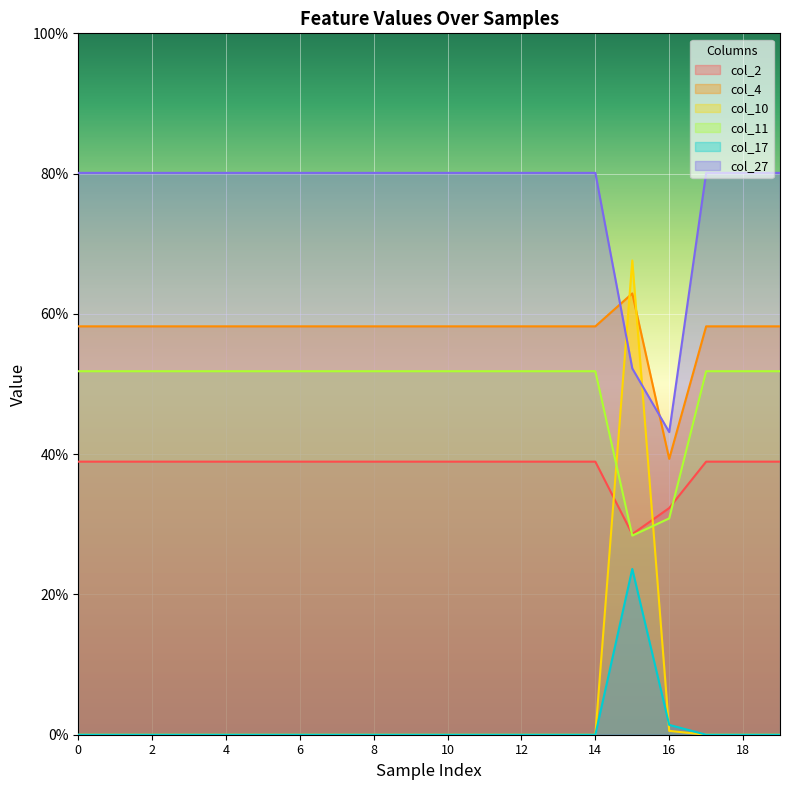

How many lines are shown in the chart?

6